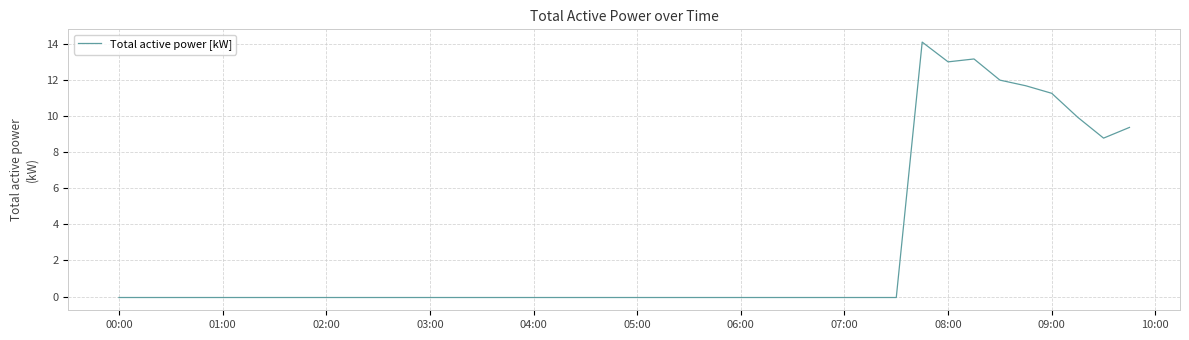

What is the difference between the maximum and minimum values?

14.1